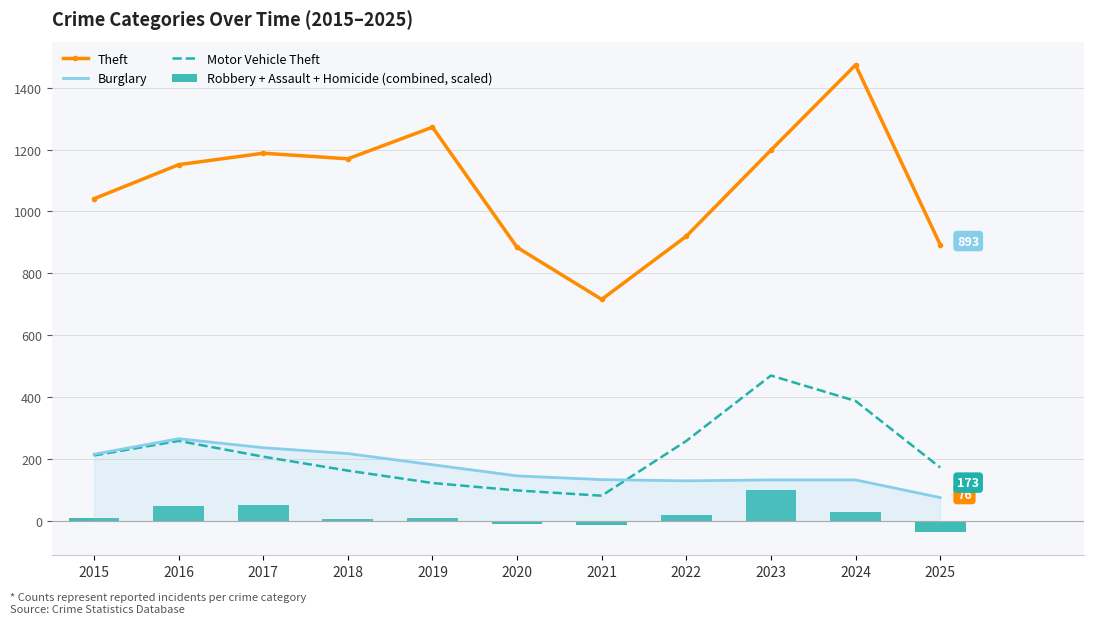

What is the spread (max minus min) of values at 2023?

1098.0